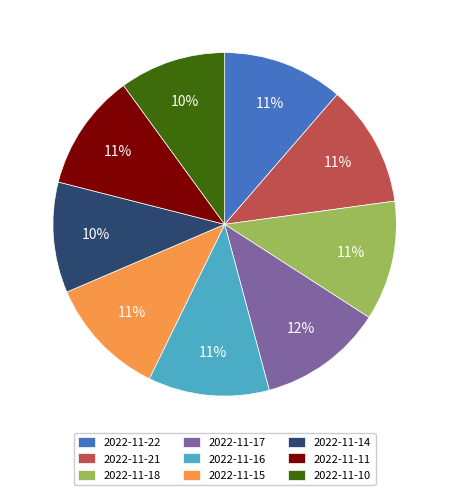

Does any single category account for the majority?

No